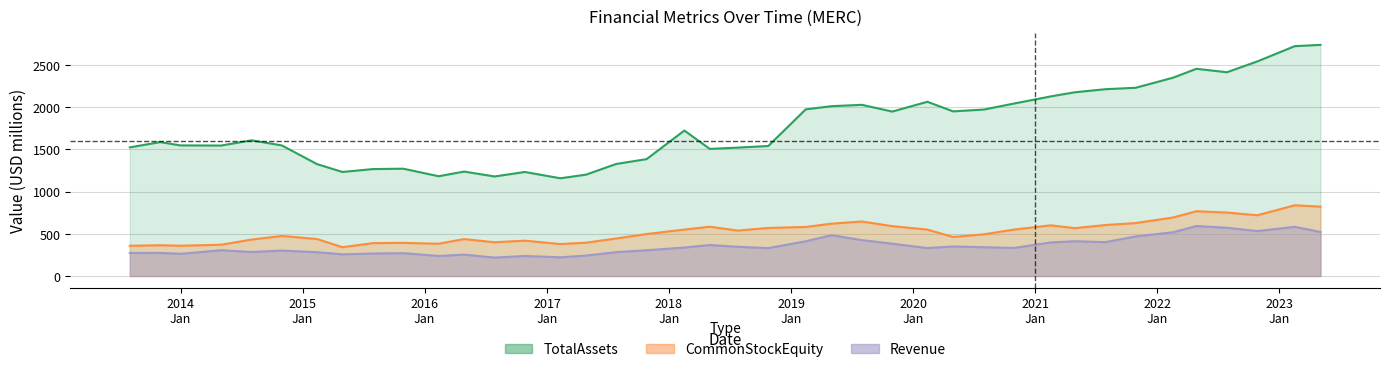

Which series has the widest spread of values?

TotalAssets